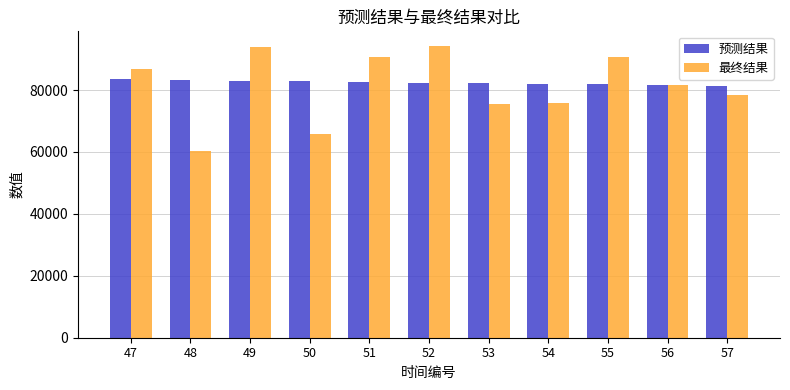

How many categories are shown in the chart?

11